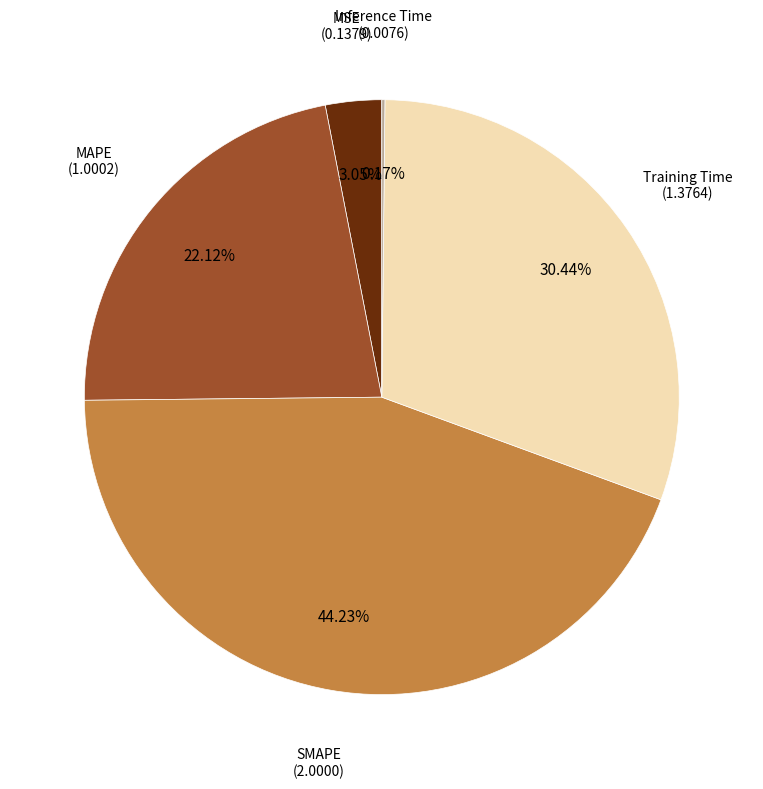

What is the largest slice in the pie chart?

SMAPE